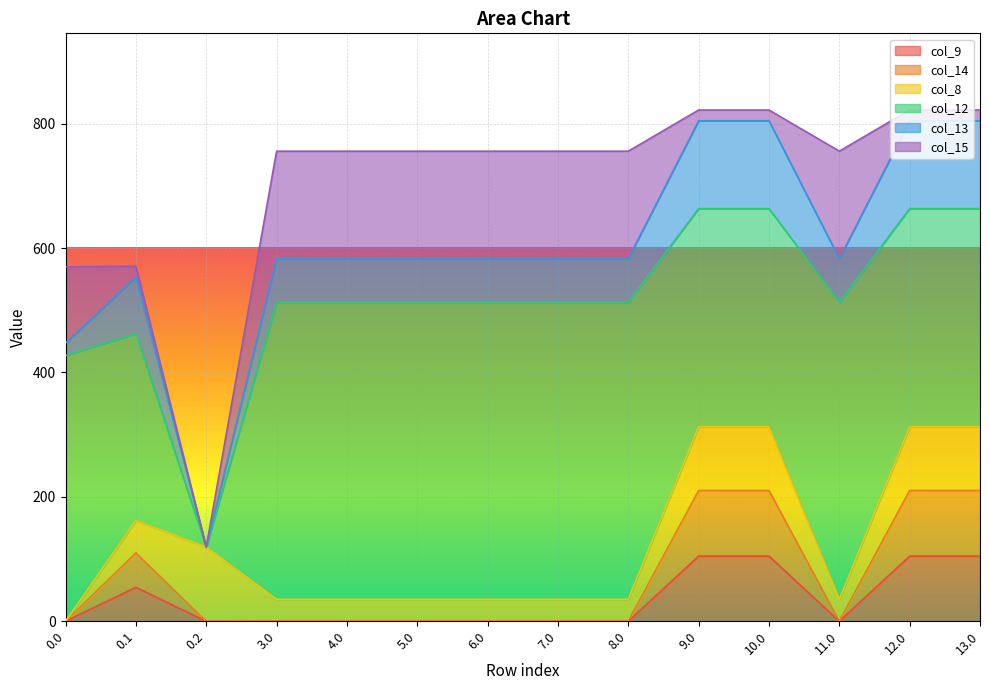

Between 4.0 and 6.0, which series saw the biggest shift?

col_9